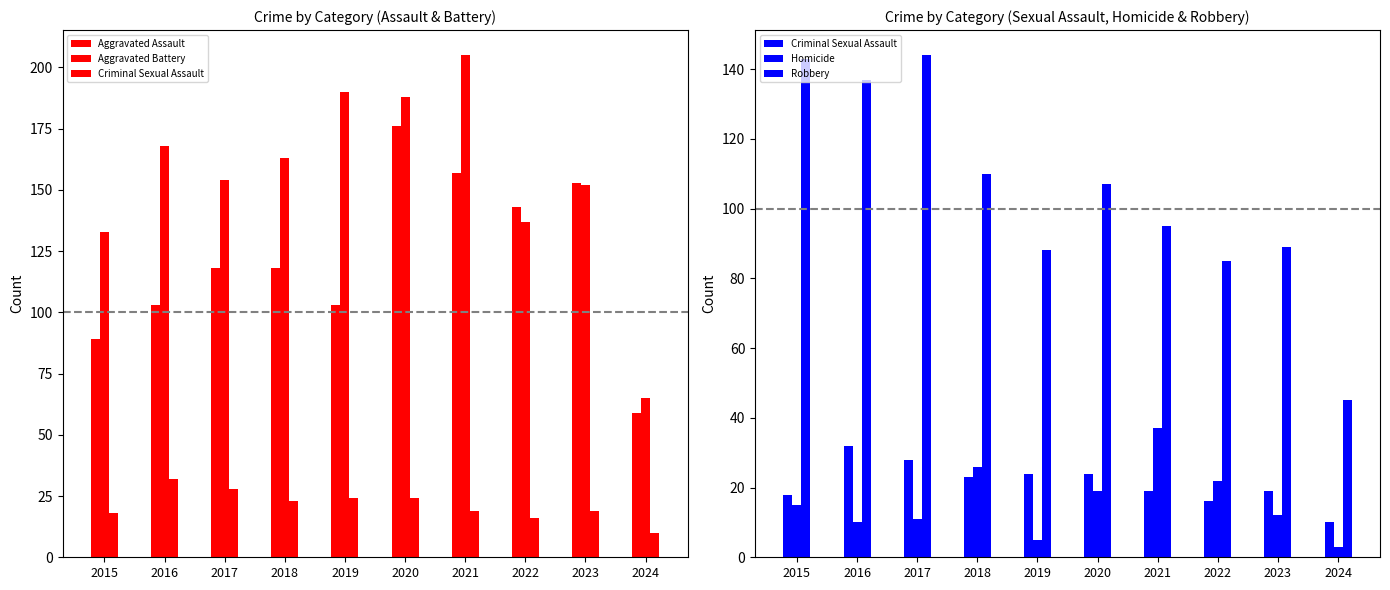

Reading left to right, list all the values displayed in this chart.

Aggravated Assault: 89	103	118	118	103	176	157	143	153	59
Aggravated Battery: 133	168	154	163	190	188	205	137	152	65
Criminal Sexual Assault: 18	32	28	23	24	24	19	16	19	10
Homicide: 15	10	11	26	5	19	37	22	12	3
Robbery: 143	137	144	110	88	107	95	85	89	45